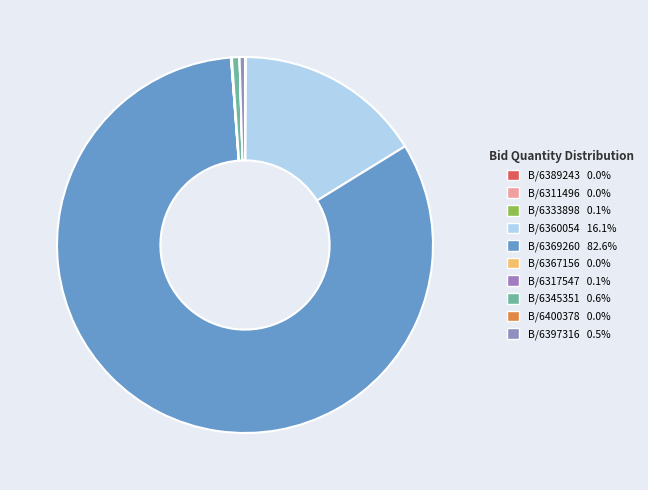

How many segments does this pie chart have?

10